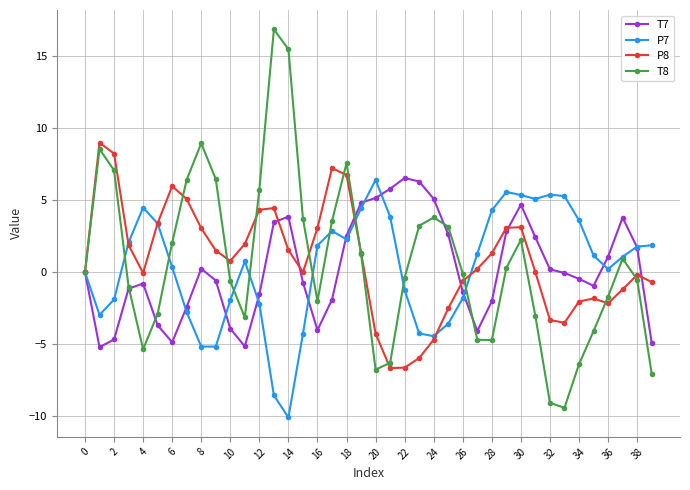

True or false: P8 has more than 1 interior local peaks.

True